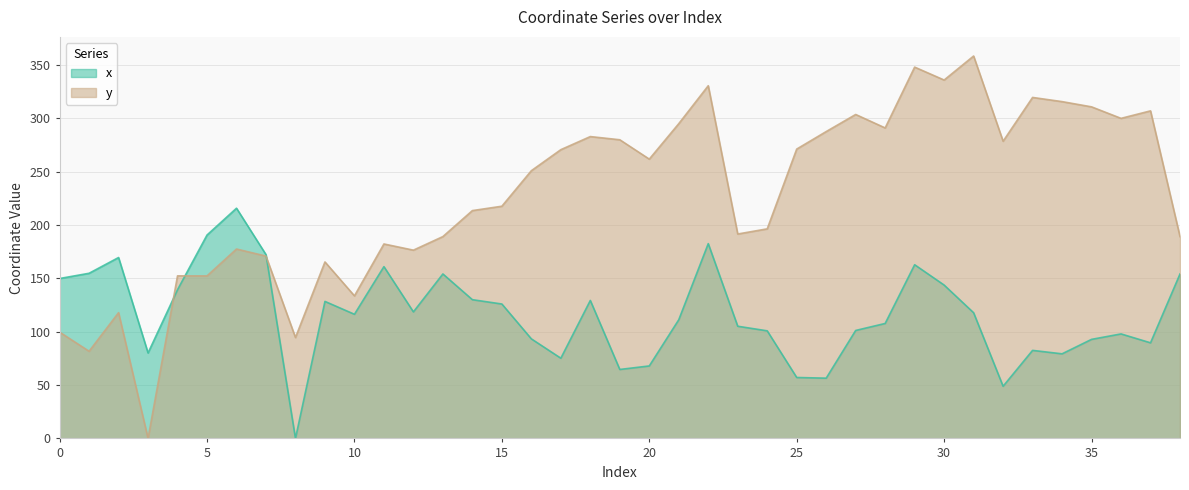

Rank the series at 30 from lowest to highest value.

x, y